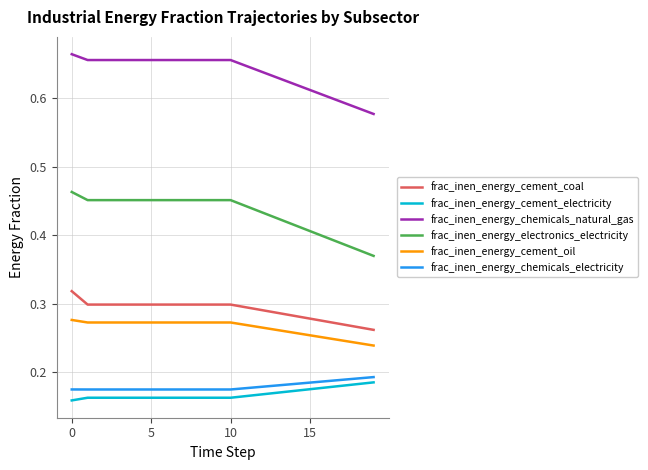

True or false: frac_inen_energy_cement_oil and frac_inen_energy_cement_coal cross at least once.

False